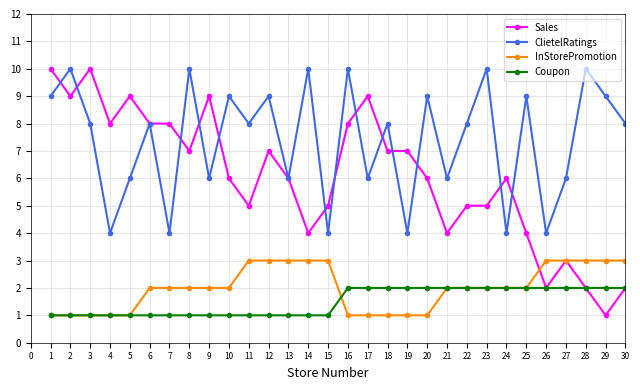

What is the sum of the ClietelRatings values at 9 and 26?

10